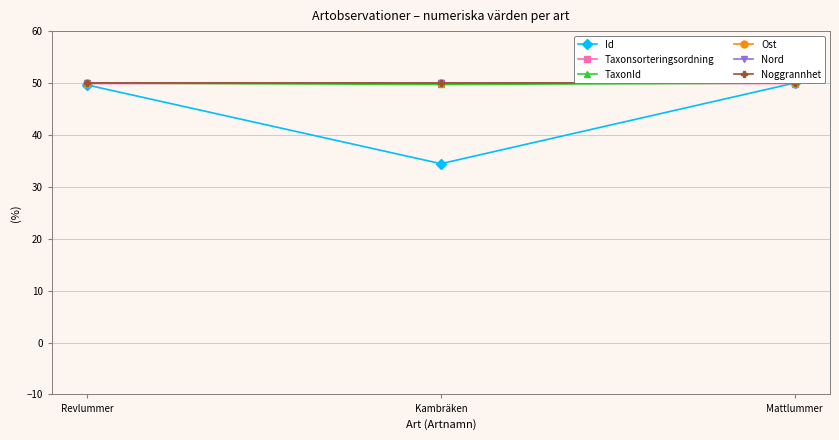

What is the total value across all series at Kambräken?

284.2